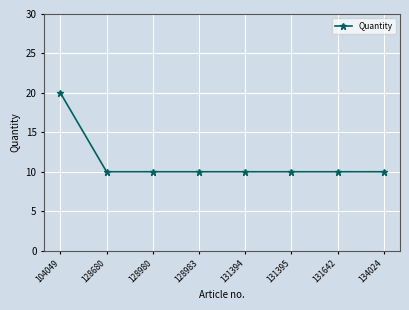

True or false: the data shows 3 at 131395.

False